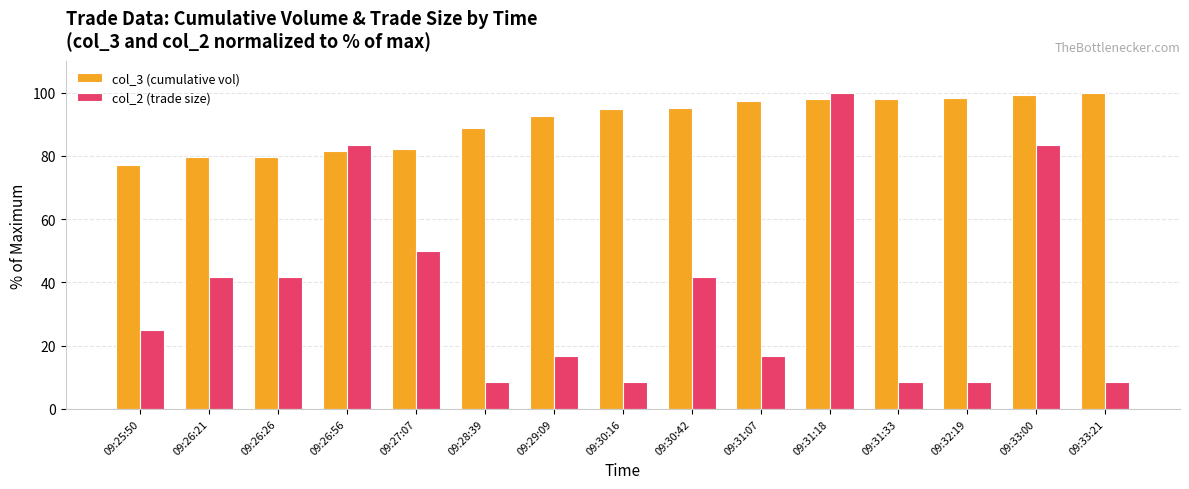

List the series in order of their overall mean, lowest first.

col_2 (trade size), col_3 (cumulative vol)